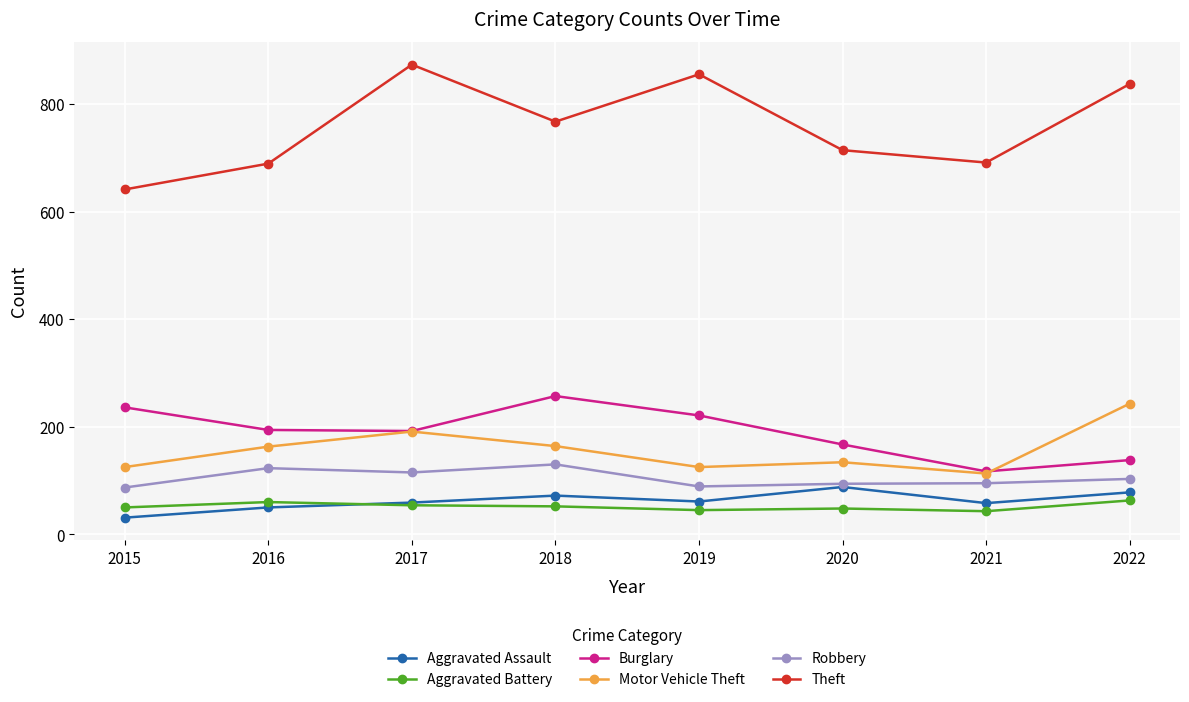

Where is Theft nearest to the value 757?

2018